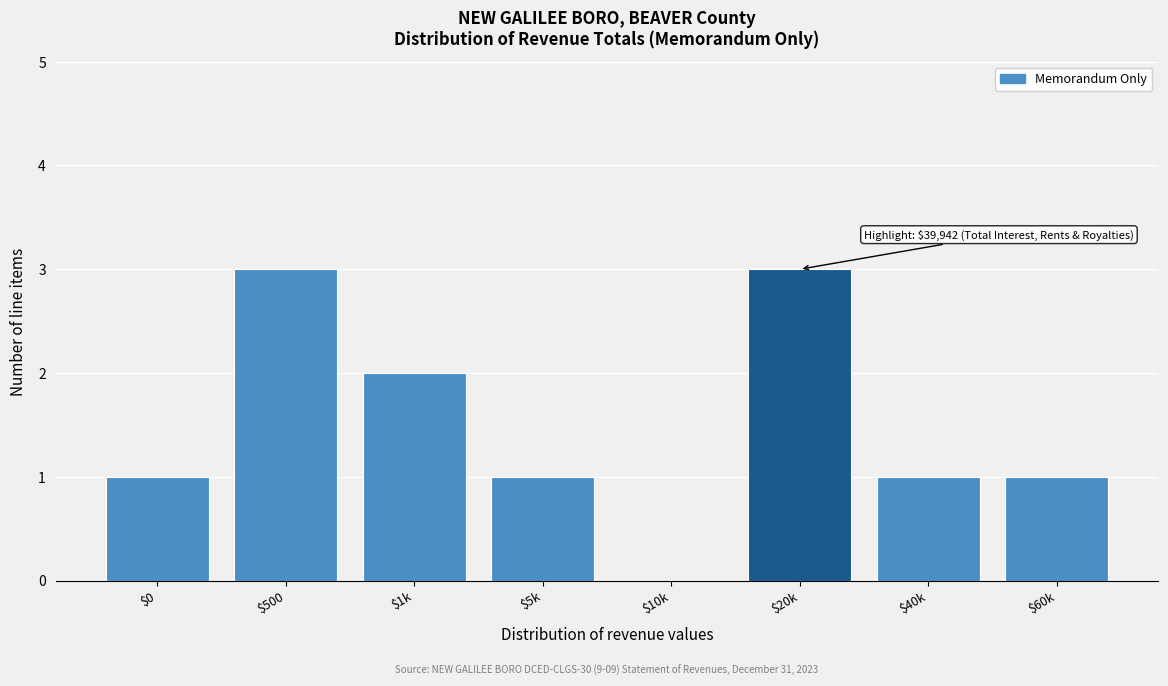

What is the greatest value displayed?

3